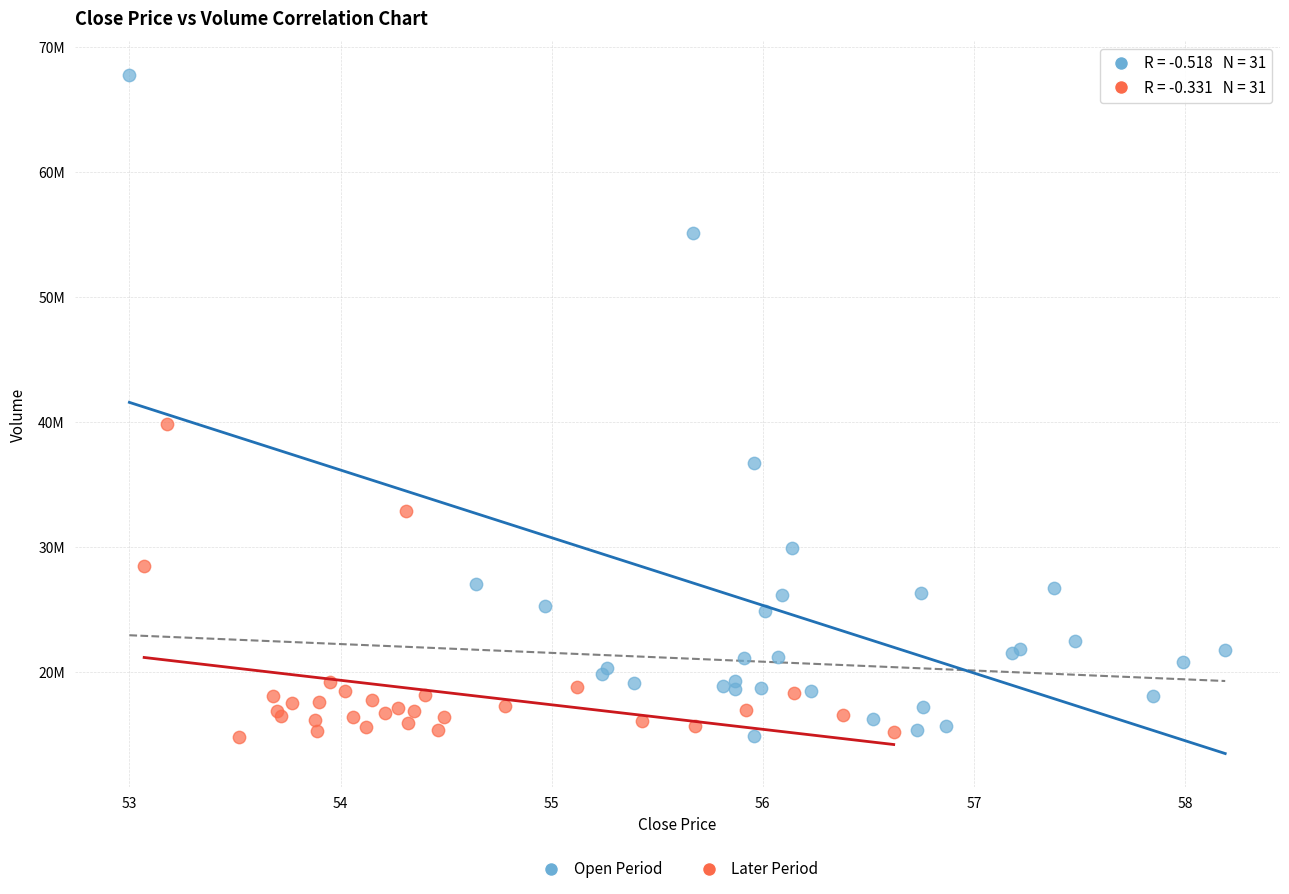

What are all the series names shown in the legend?

Open Period, Later Period